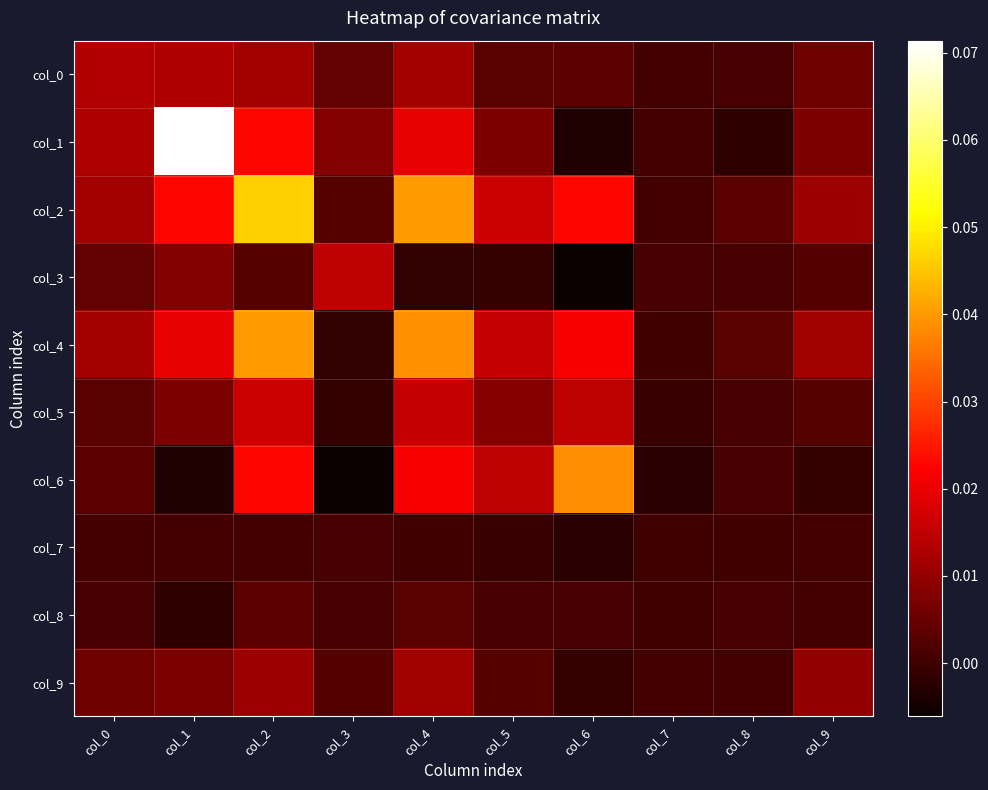

What is the total value across all series at col_5?

0.1